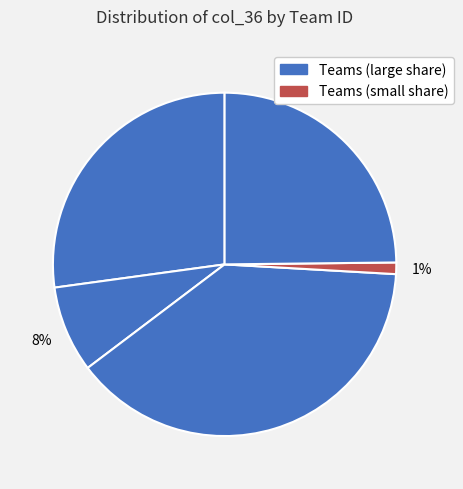

Count the number of slices in the pie.

5